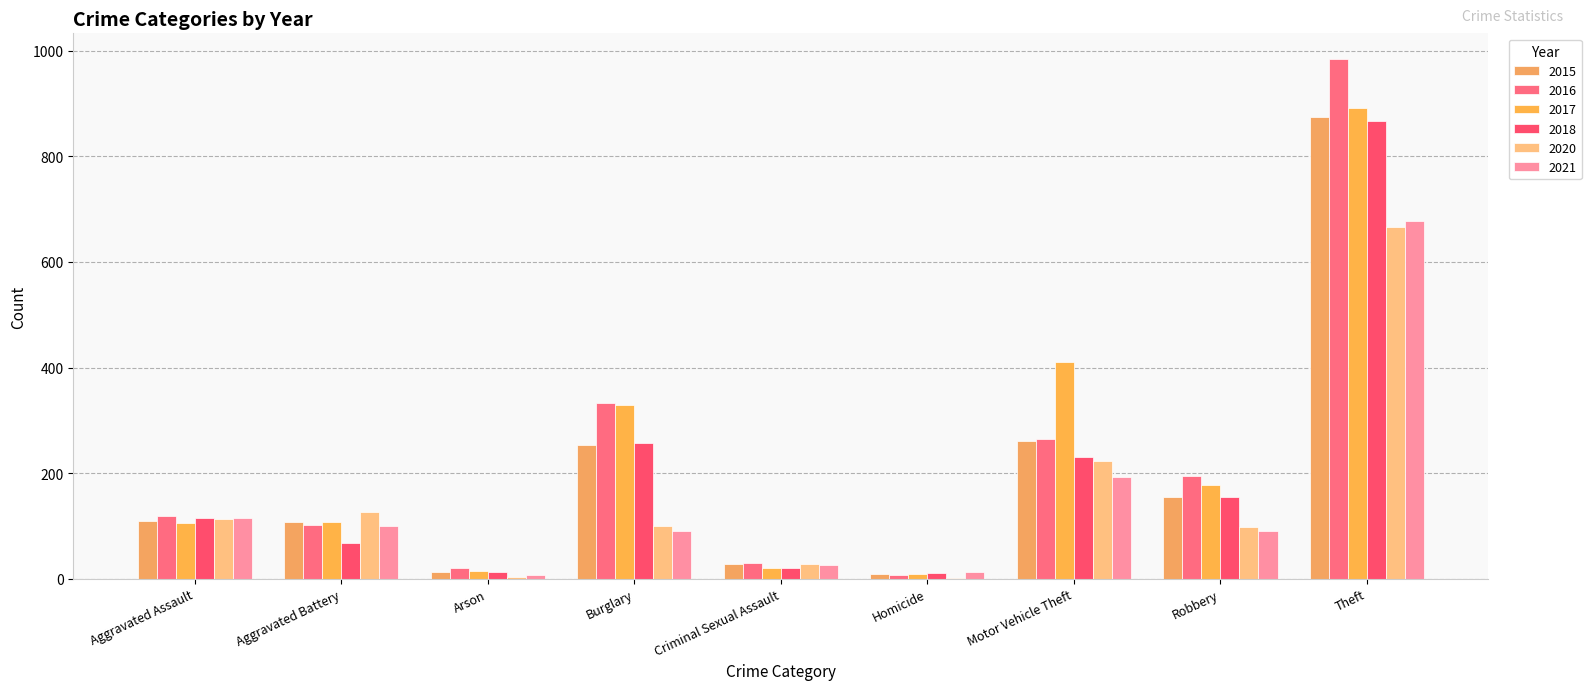

What is the lowest value of the 2020 series?

2